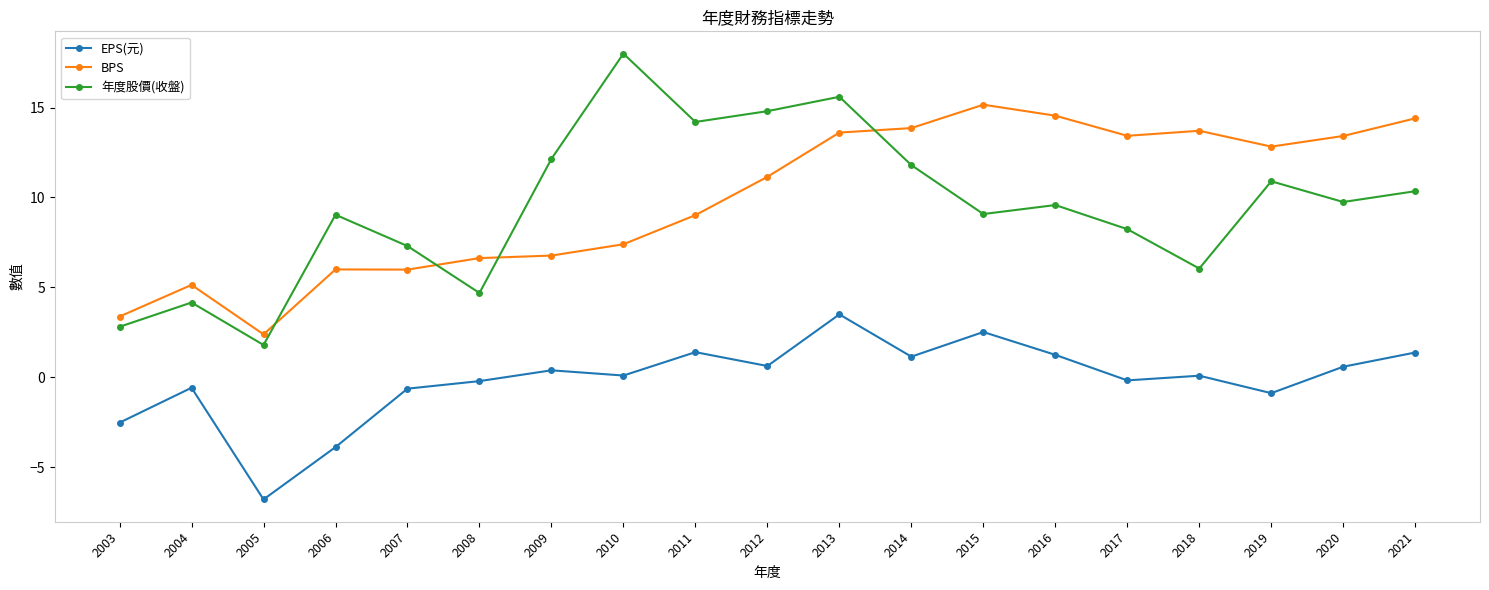

Does the chart have visible grid lines?

No